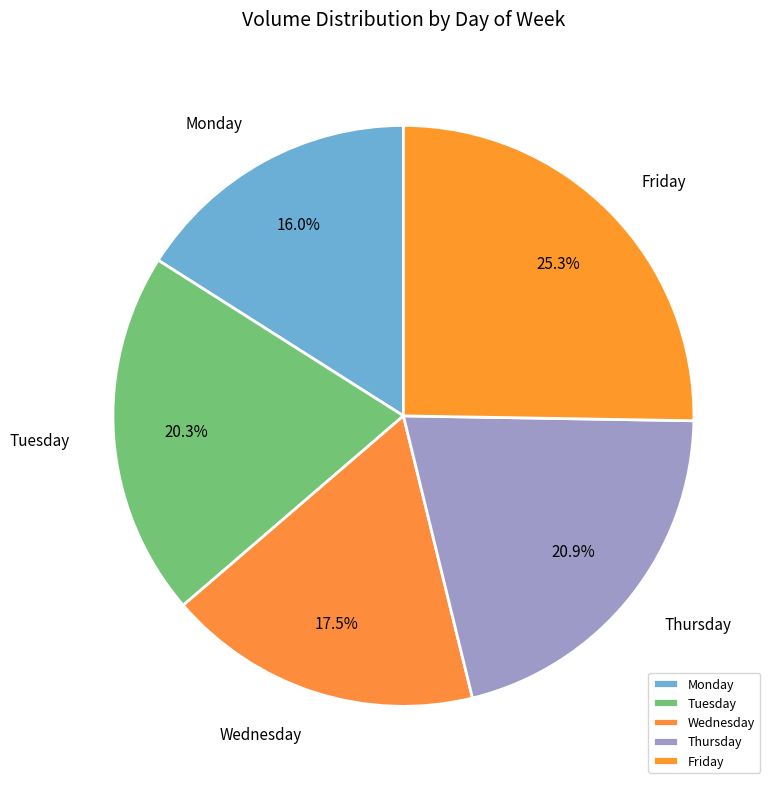

Rank the categories by value from highest to lowest.

Friday, Thursday, Tuesday, Wednesday, Monday